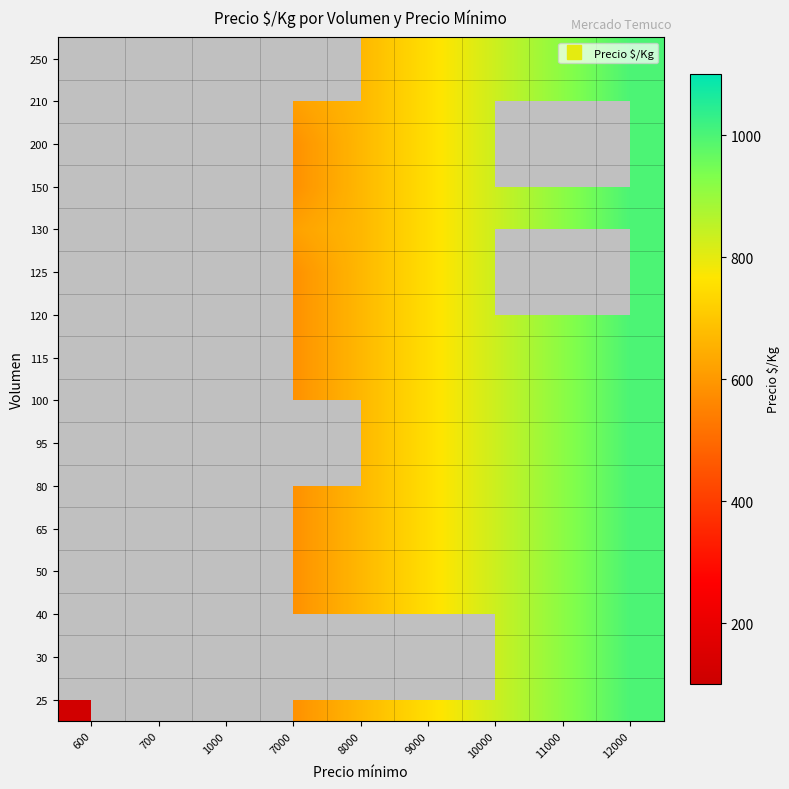

Which category has the lowest value across all series?

600